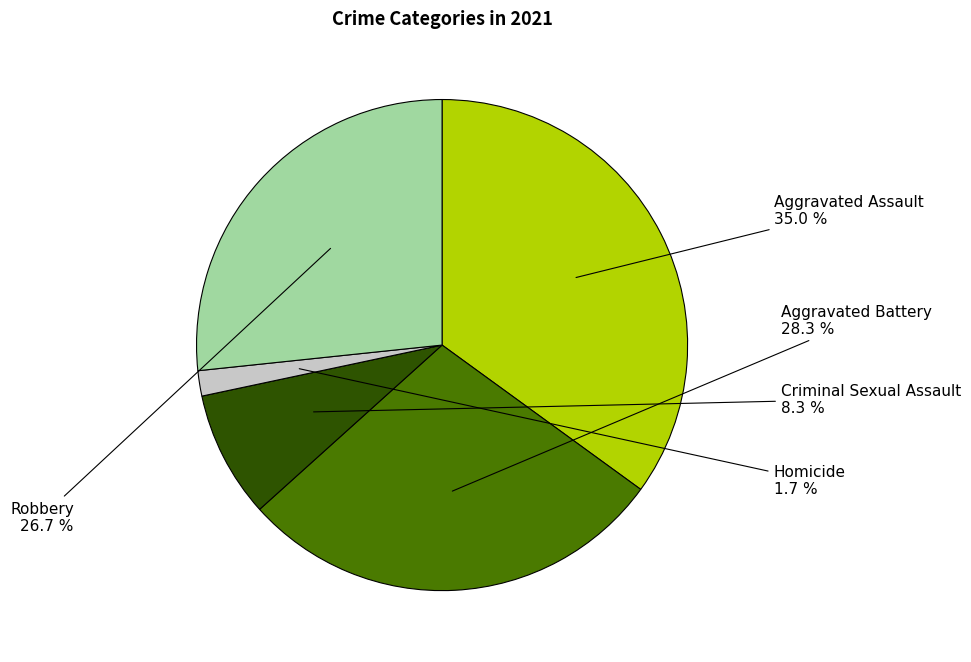

What is the total percentage of Aggravated Assault and Aggravated Battery?

63.3%